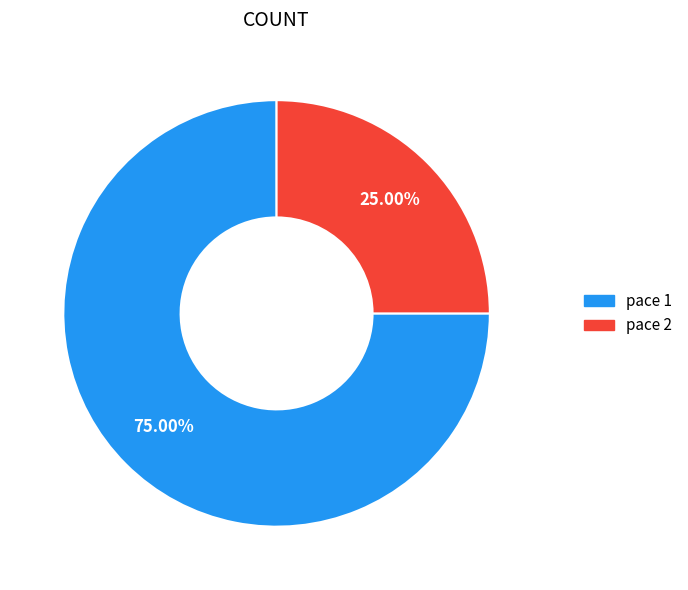

To the nearest percent, what is the difference between the largest and smallest slice percentages?

50%